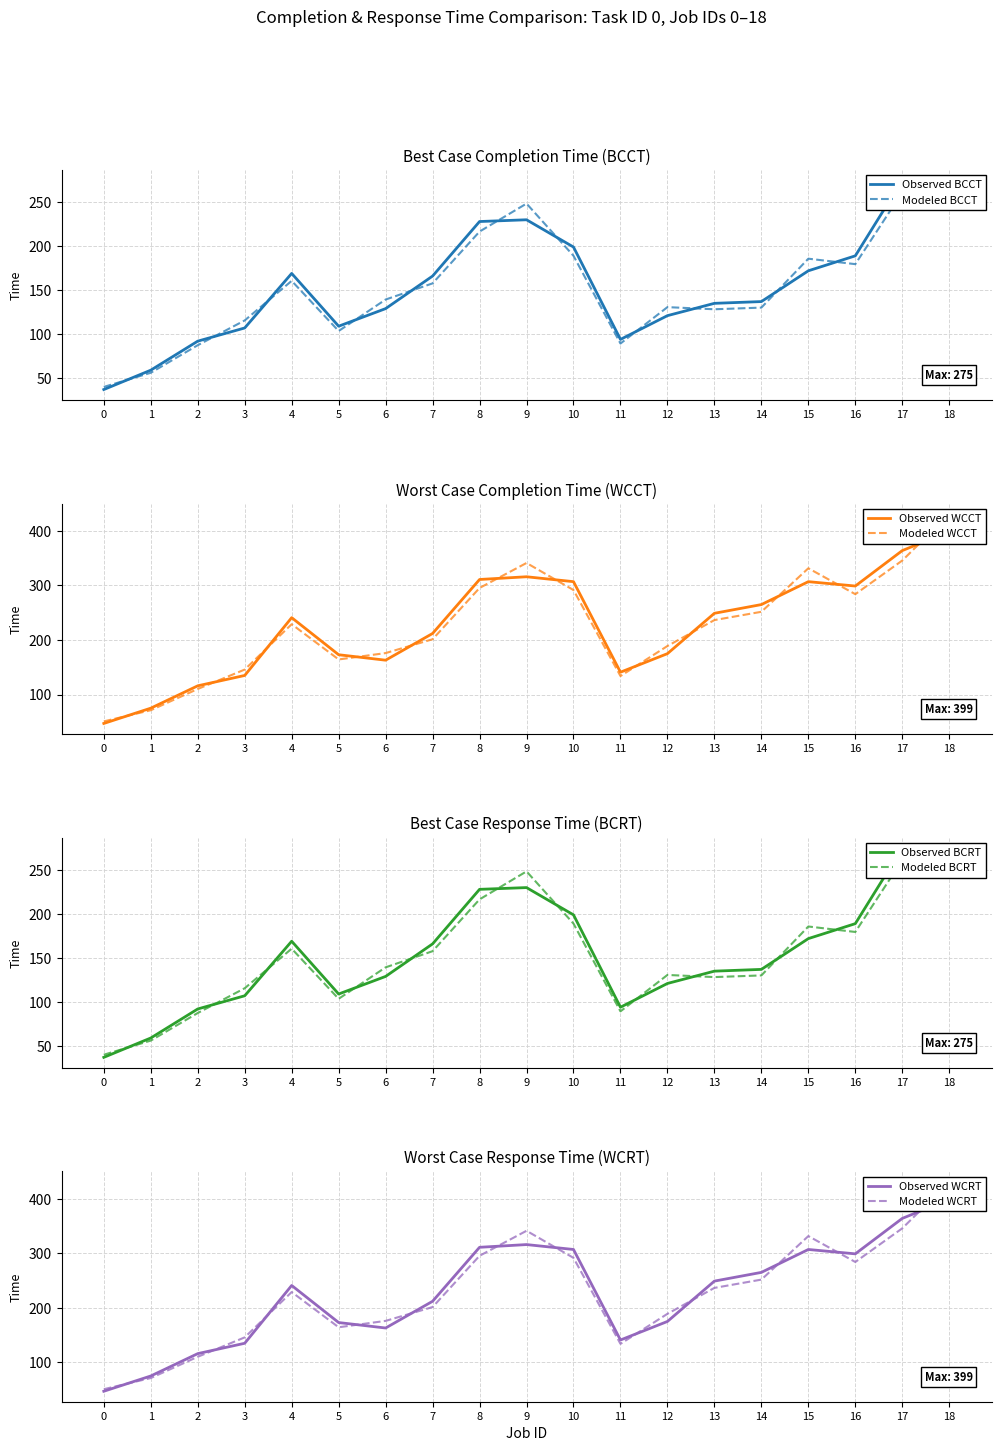

What is the difference between the maximum and second lowest values in the WCRT series?

324